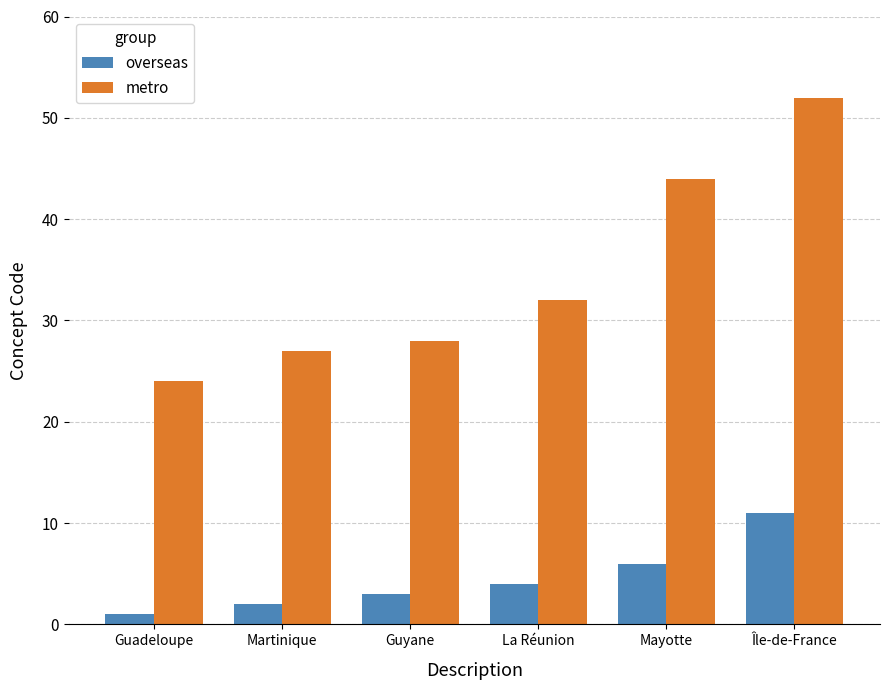

What is the highest value of the metro series?

52